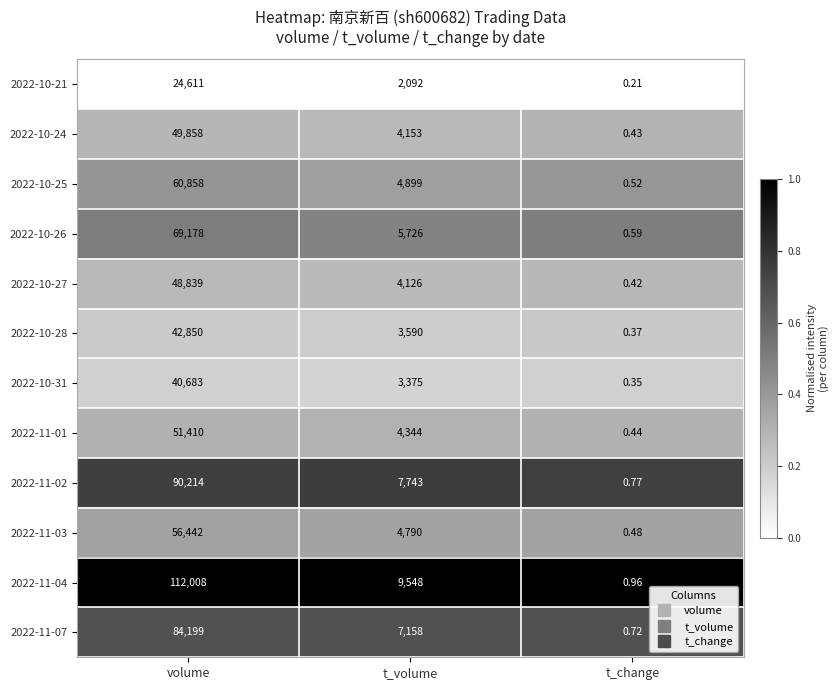

Which label corresponds to the smallest value in the chart?

t_change